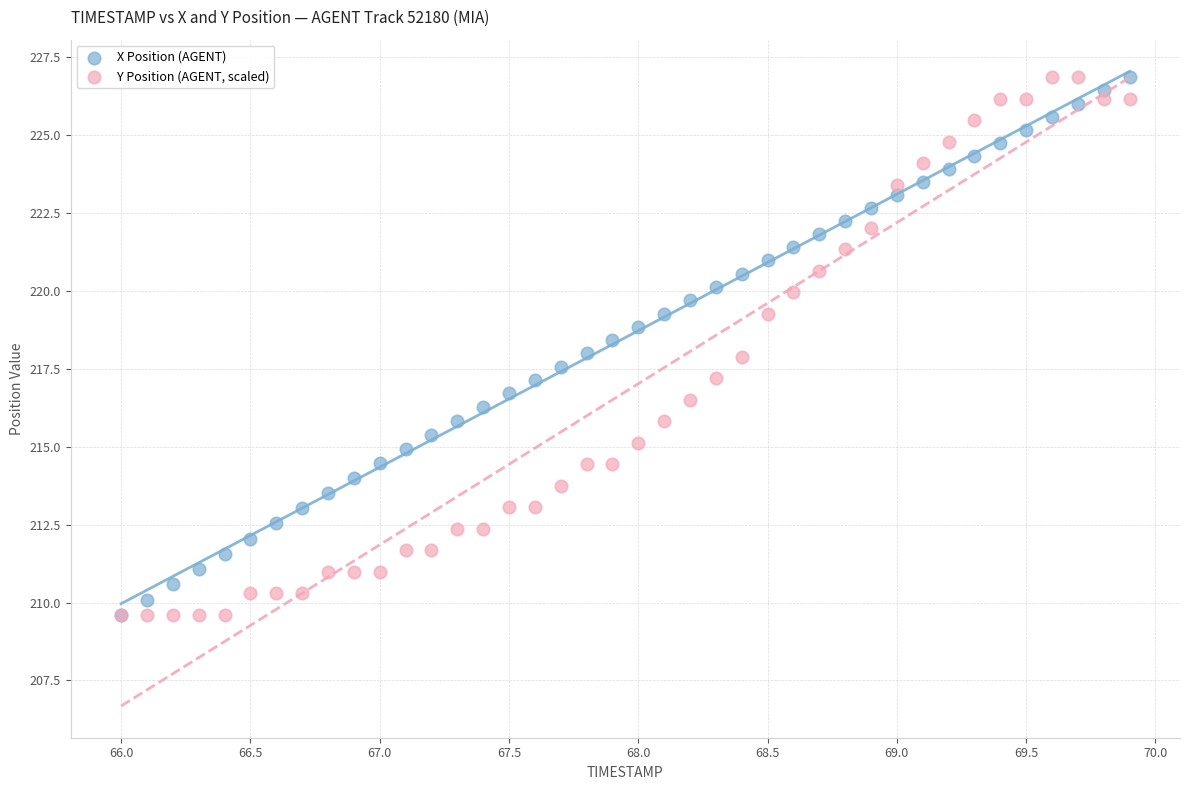

What are all the series names shown in the legend?

X Position (AGENT), Y Position (AGENT, scaled)